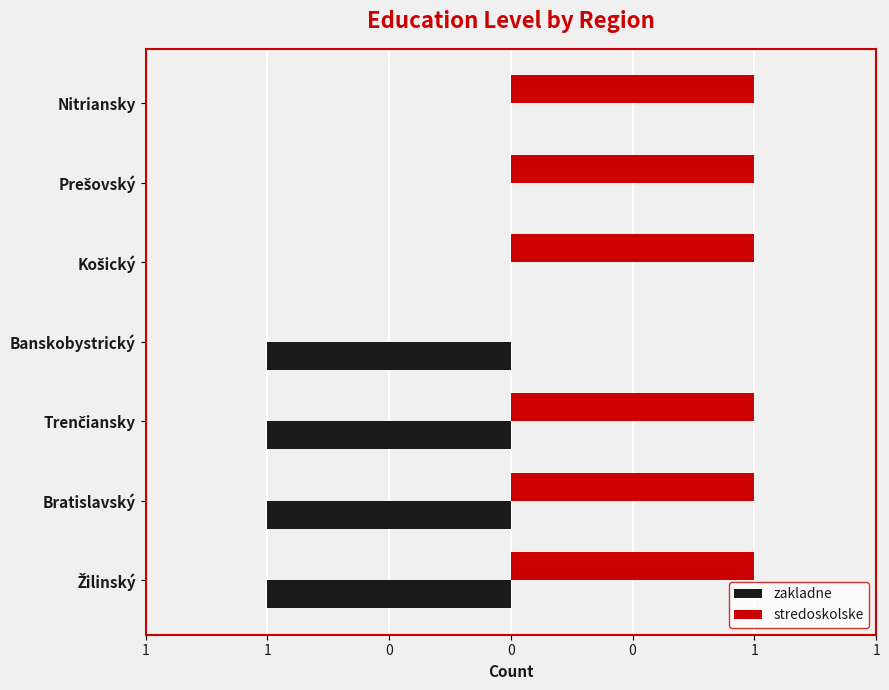

Which label corresponds to the smallest value in the chart?

Žilinský